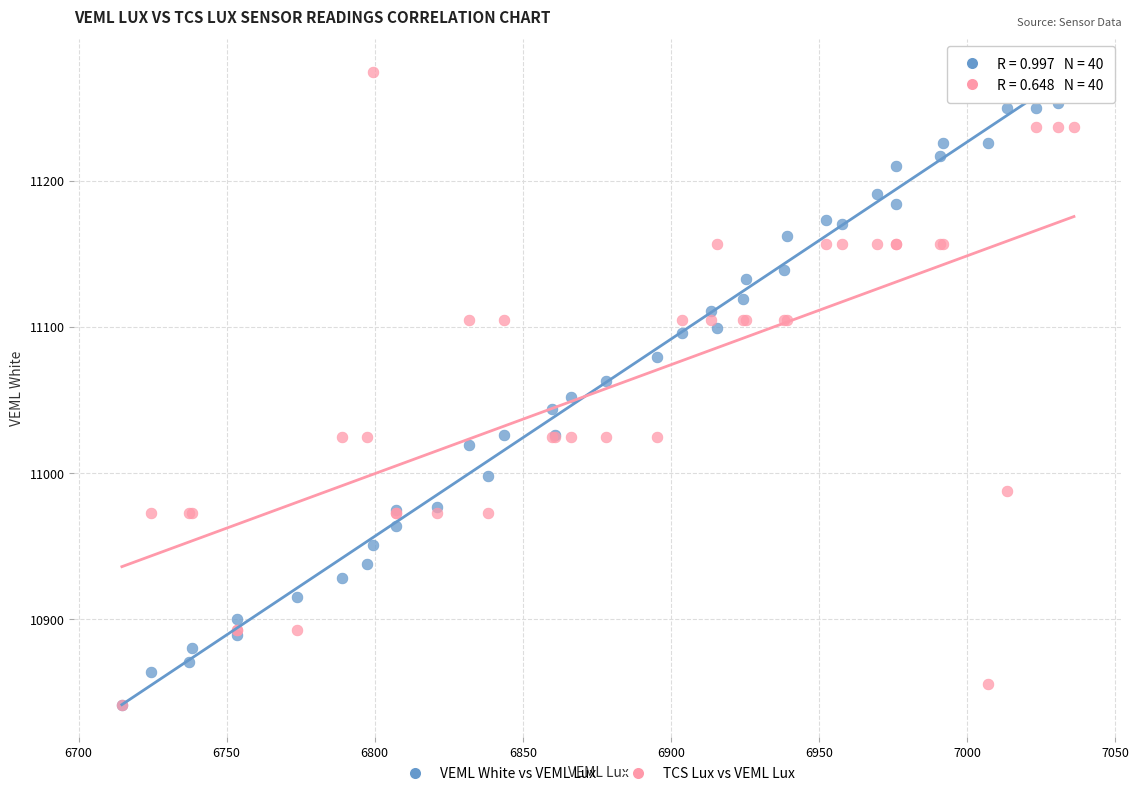

What are all the series names shown in the legend?

VEML White vs VEML Lux, TCS Lux vs VEML Lux